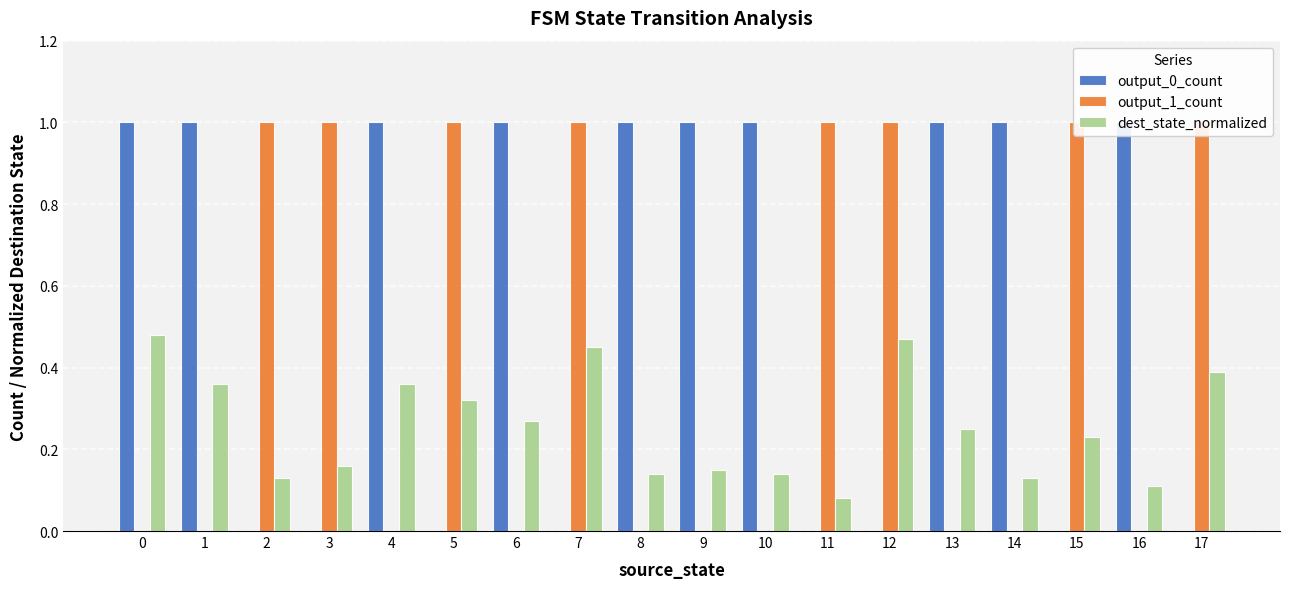

Reading left to right, transcribe all the data shown in this chart.

output_0_count: 0=1.0	1=1.0	2=0.0	3=0.0	4=1.0	5=0.0	6=1.0	7=0.0	8=1.0	9=1.0	10=1.0	11=0.0	12=0.0	13=1.0	14=1.0	15=0.0	16=1.0	17=0.0
output_1_count: 0=0.0	1=0.0	2=1.0	3=1.0	4=0.0	5=1.0	6=0.0	7=1.0	8=0.0	9=0.0	10=0.0	11=1.0	12=1.0	13=0.0	14=0.0	15=1.0	16=0.0	17=1.0
dest_state_normalized: 0=0.5	1=0.4	2=0.1	3=0.2	4=0.4	5=0.3	6=0.3	7=0.5	8=0.1	9=0.1	10=0.1	11=0.1	12=0.5	13=0.2	14=0.1	15=0.2	16=0.1	17=0.4